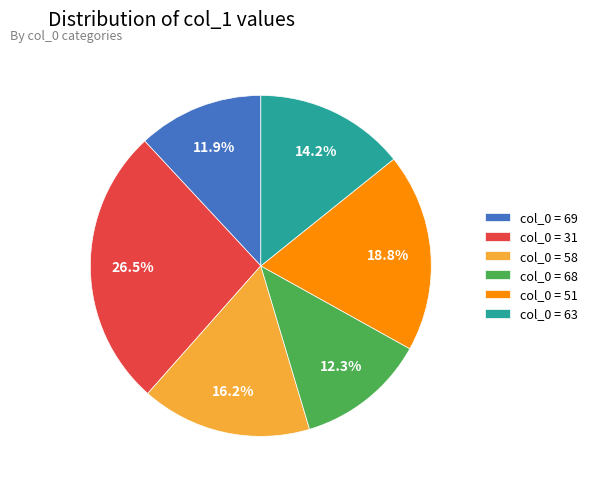

Count the number of slices in the pie.

6